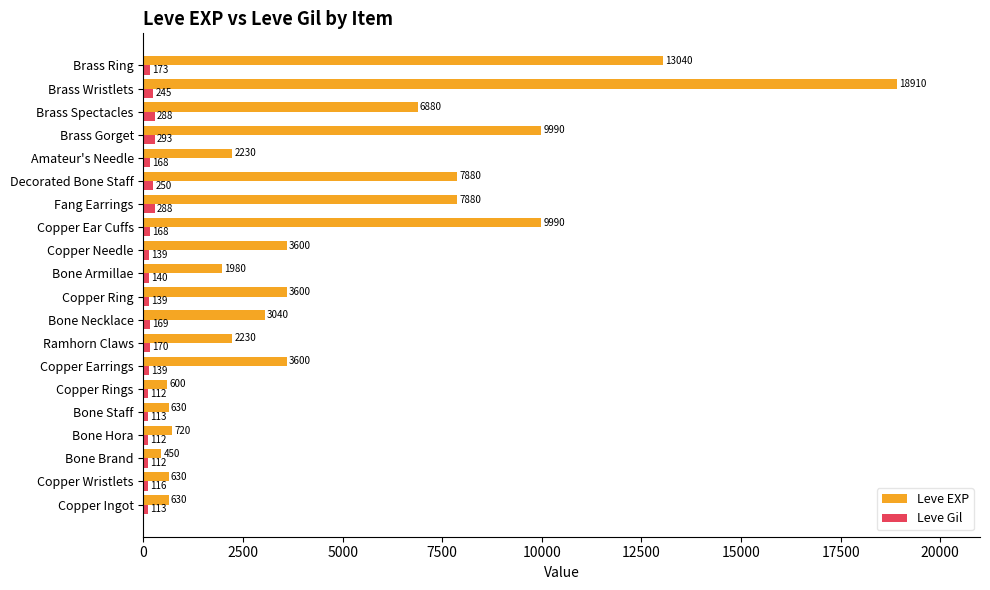

Where is Leve Gil nearest to the value 202?

Brass Ring